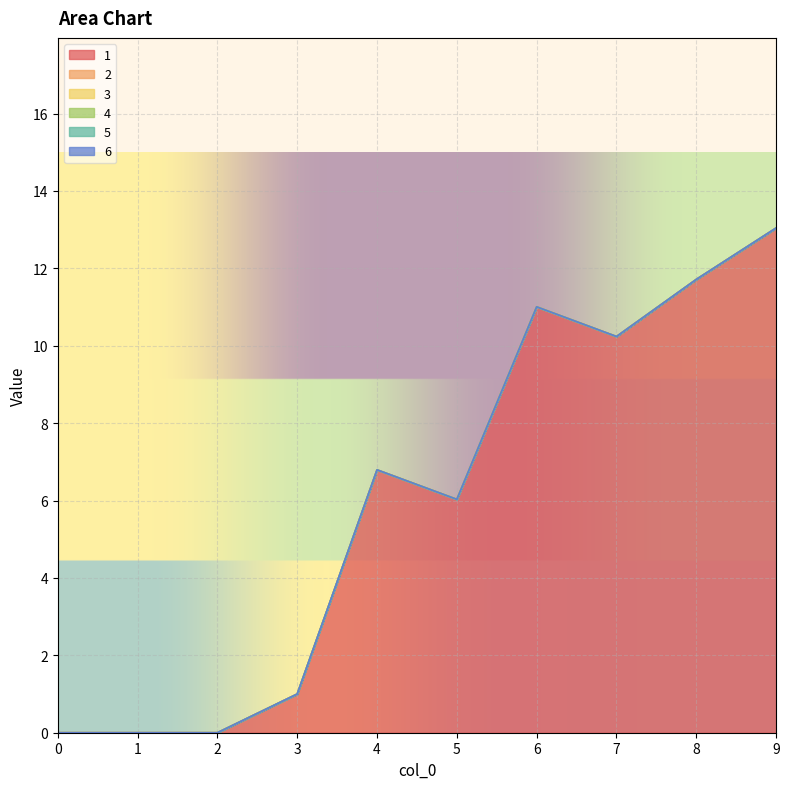

True or false: 5 and 6 intersect in this chart.

False